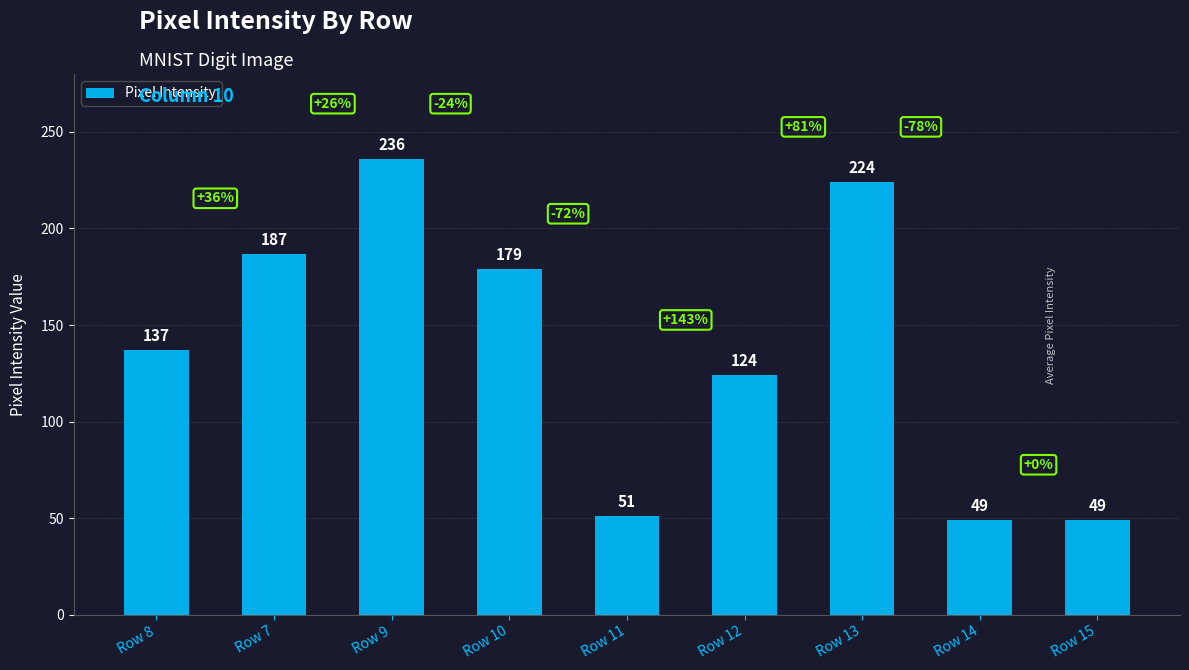

What is the difference between the values at Row 13 and Row 14?

175